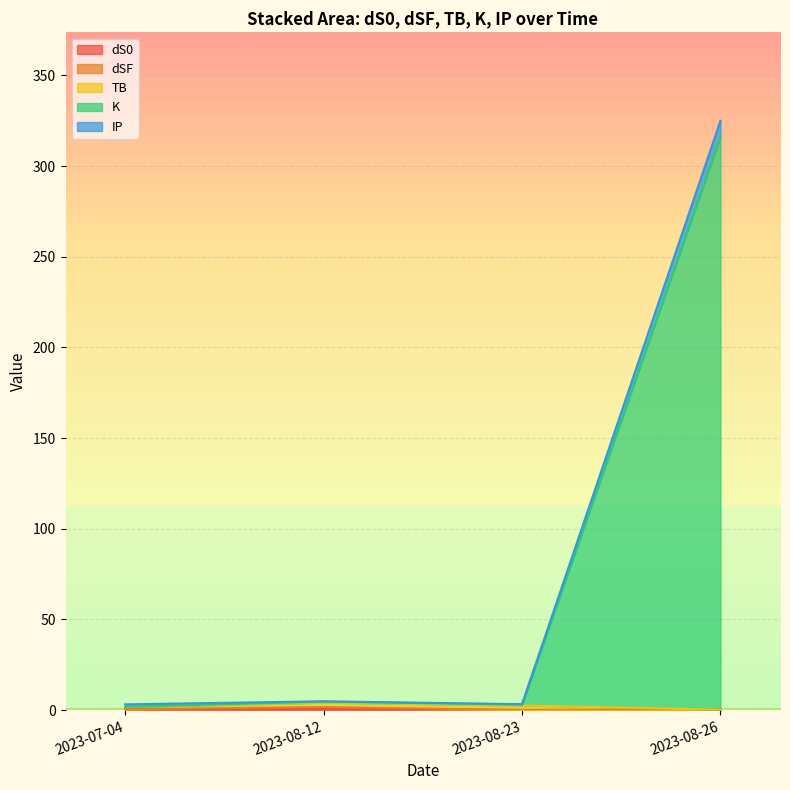

Which series has the largest total across all categories?

K